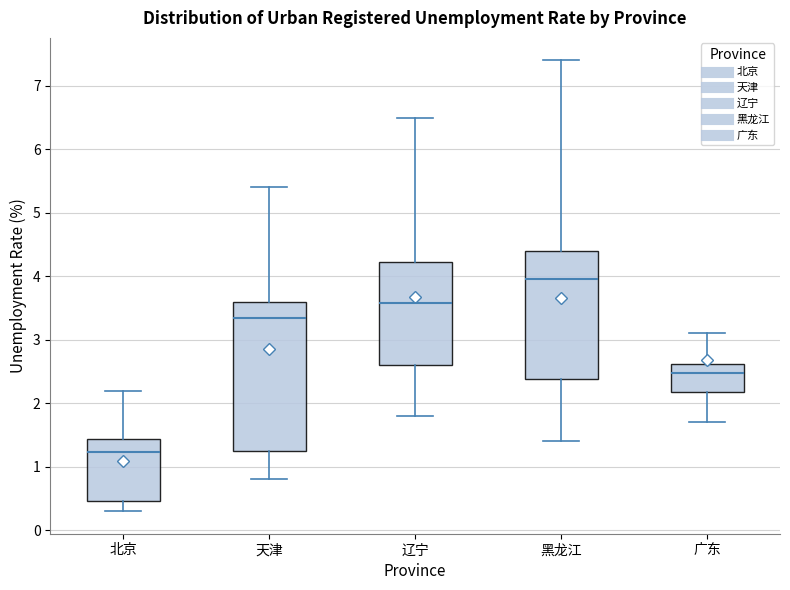

Where does the upper whisker of the box for 辽宁 end on the y-axis? The values are not printed on the chart, so give them approximately, as read against the axis.

6.5